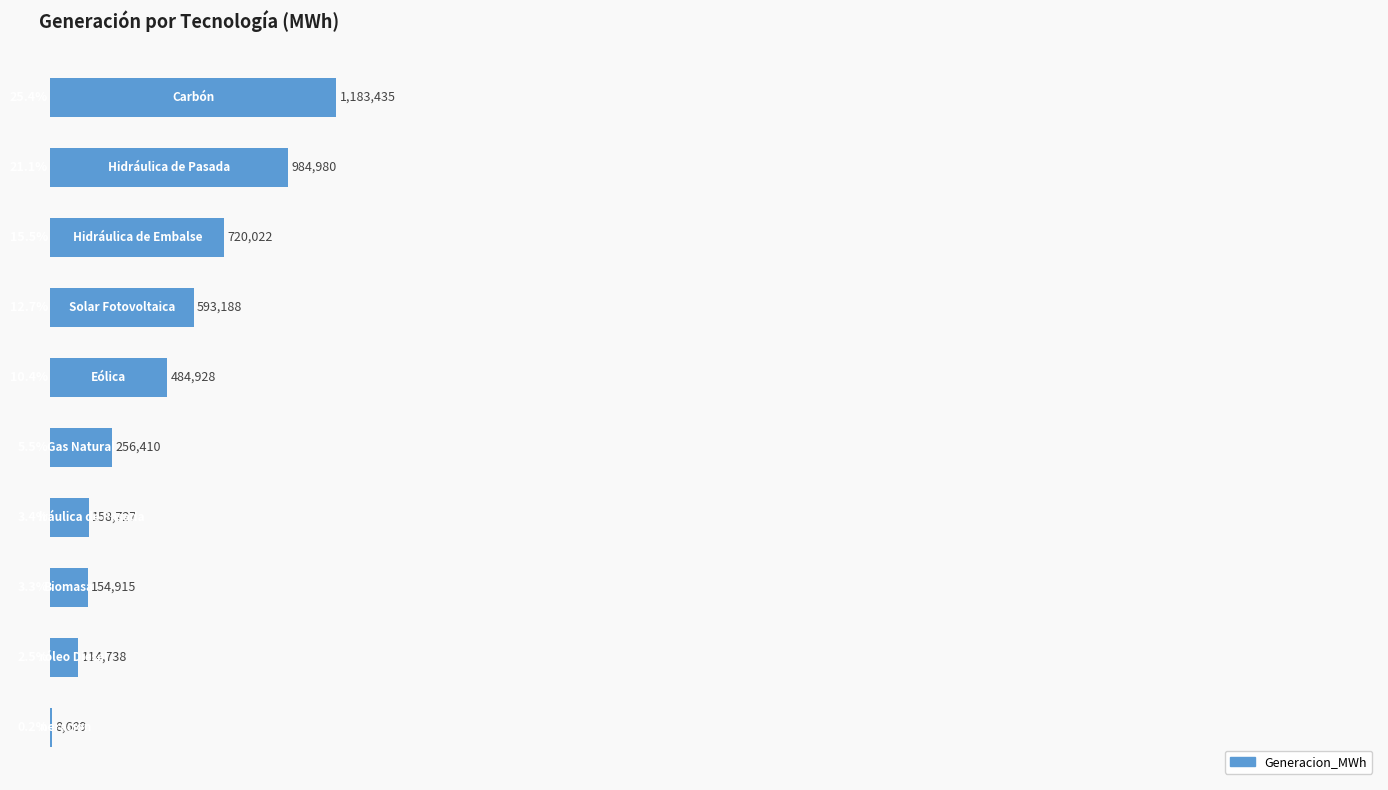

Count the number of data series in this chart.

1